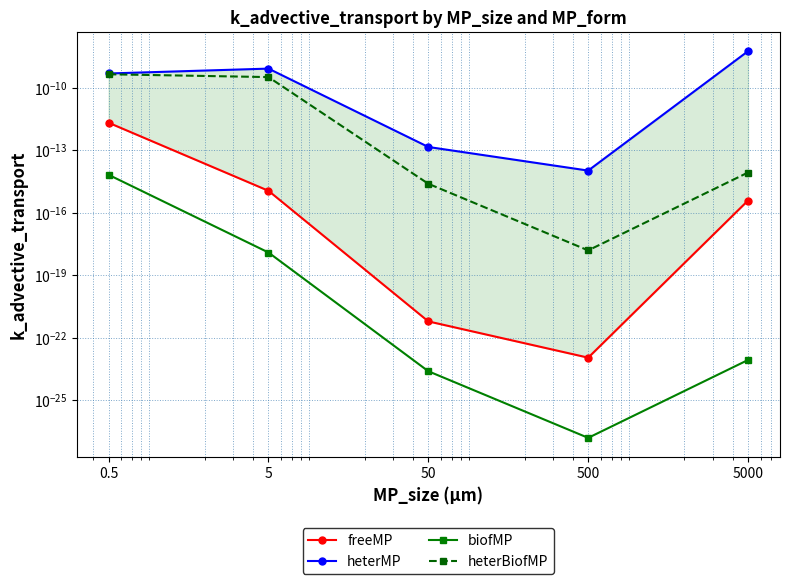

Which category has the lowest value across all series?

500